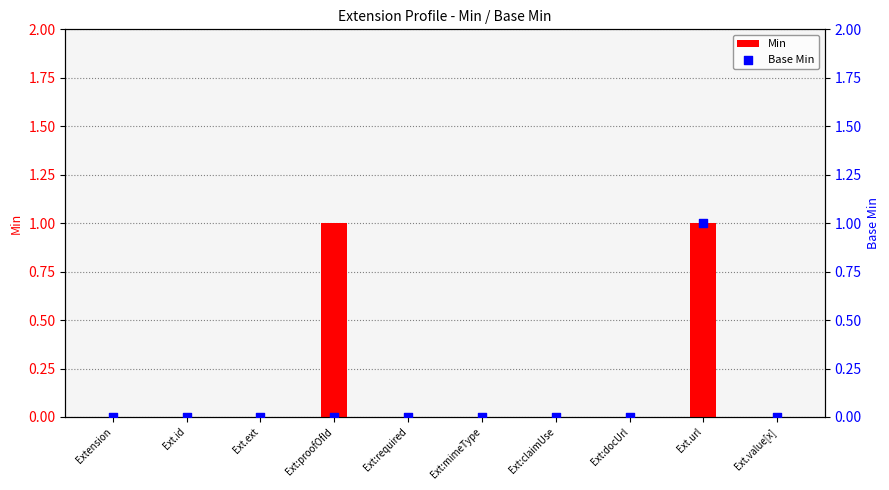

Which series has the largest total across all categories?

Min